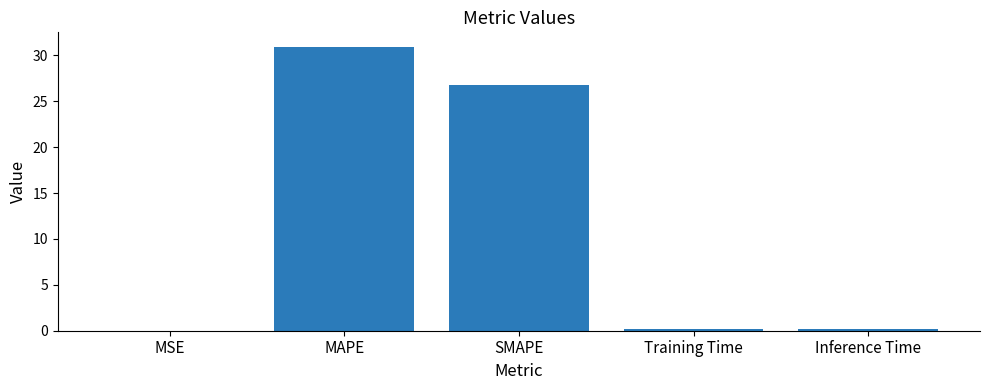

Which label corresponds to the largest value in the chart?

MAPE